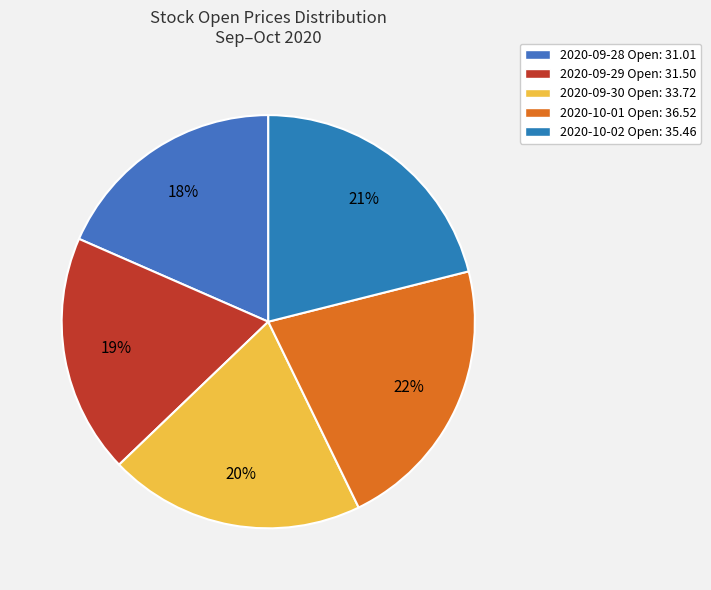

Approximately how many times larger is the value at 2020-10-02 compared to 2020-09-30?

1.1